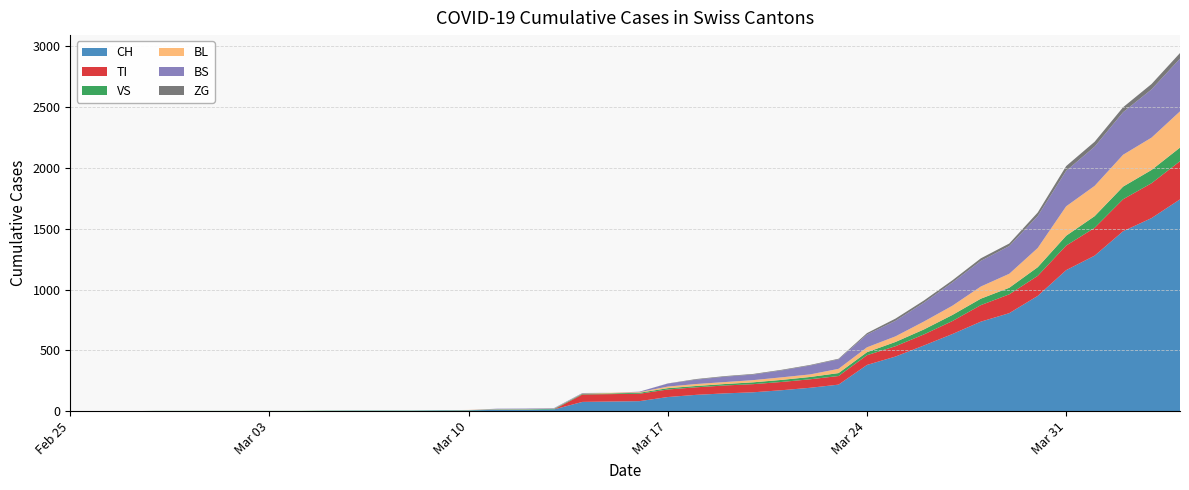

Reading left to right, list all the values displayed in this chart.

CH: 2020-02-25=0	2020-02-26=0	2020-02-27=0	2020-02-28=0	2020-02-29=0	2020-03-01=0	2020-03-02=0	2020-03-03=0	2020-03-04=0	2020-03-05=2	2020-03-06=3	2020-03-07=3	2020-03-08=3	2020-03-09=5	2020-03-10=6	2020-03-11=11	2020-03-12=12	2020-03-13=14	2020-03-14=76	2020-03-15=79	2020-03-16=82	2020-03-17=116	2020-03-18=134	2020-03-19=146	2020-03-20=155	2020-03-21=172	2020-03-22=192	2020-03-23=218	2020-03-24=380	2020-03-25=449	2020-03-26=540	2020-03-27=634	2020-03-28=736	2020-03-29=806	2020-03-30=948	2020-03-31=1160	2020-04-01=1279	2020-04-02=1480	2020-04-03=1588	2020-04-04=1742
TI: 2020-02-25=0	2020-02-26=0	2020-02-27=0	2020-02-28=0	2020-02-29=0	2020-03-01=0	2020-03-02=0	2020-03-03=0	2020-03-04=0	2020-03-05=0	2020-03-06=0	2020-03-07=0	2020-03-08=0	2020-03-09=0	2020-03-10=0	2020-03-11=0	2020-03-12=0	2020-03-13=0	2020-03-14=61	2020-03-15=61	2020-03-16=61	2020-03-17=62	2020-03-18=62	2020-03-19=65	2020-03-20=67	2020-03-21=68	2020-03-22=70	2020-03-23=71	2020-03-24=80	2020-03-25=85	2020-03-26=91	2020-03-27=107	2020-03-28=136	2020-03-29=155	2020-03-30=165	2020-03-31=202	2020-04-01=229	2020-04-02=263	2020-04-03=287	2020-04-04=314
VS: 2020-02-25=0	2020-02-26=0	2020-02-27=0	2020-02-28=2	2020-02-29=2	2020-03-01=2	2020-03-02=2	2020-03-03=2	2020-03-04=2	2020-03-05=2	2020-03-06=2	2020-03-07=2	2020-03-08=2	2020-03-09=2	2020-03-10=2	2020-03-11=3	2020-03-12=3	2020-03-13=5	2020-03-14=6	2020-03-15=6	2020-03-16=8	2020-03-17=11	2020-03-18=11	2020-03-19=12	2020-03-20=15	2020-03-21=17	2020-03-22=19	2020-03-23=24	2020-03-24=25	2020-03-25=35	2020-03-26=41	2020-03-27=50	2020-03-28=53	2020-03-29=54	2020-03-30=71	2020-03-31=81	2020-04-01=96	2020-04-02=104	2020-04-03=109	2020-04-04=112
BL: 2020-02-25=0	2020-02-26=0	2020-02-27=0	2020-02-28=0	2020-02-29=0	2020-03-01=0	2020-03-02=0	2020-03-03=0	2020-03-04=0	2020-03-05=0	2020-03-06=0	2020-03-07=0	2020-03-08=0	2020-03-09=0	2020-03-10=2	2020-03-11=2	2020-03-12=2	2020-03-13=2	2020-03-14=2	2020-03-15=5	2020-03-16=5	2020-03-17=13	2020-03-18=16	2020-03-19=16	2020-03-20=18	2020-03-21=21	2020-03-22=21	2020-03-23=35	2020-03-24=40	2020-03-25=46	2020-03-26=65	2020-03-27=76	2020-03-28=100	2020-03-29=115	2020-03-30=158	2020-03-31=242	2020-04-01=249	2020-04-02=262	2020-04-03=266	2020-04-04=298
BS: 2020-02-25=0	2020-02-26=0	2020-02-27=0	2020-02-28=0	2020-02-29=0	2020-03-01=0	2020-03-02=0	2020-03-03=0	2020-03-04=0	2020-03-05=0	2020-03-06=0	2020-03-07=0	2020-03-08=0	2020-03-09=0	2020-03-10=0	2020-03-11=4	2020-03-12=4	2020-03-13=4	2020-03-14=4	2020-03-15=0	2020-03-16=4	2020-03-17=25	2020-03-18=36	2020-03-19=44	2020-03-20=46	2020-03-21=57	2020-03-22=73	2020-03-23=78	2020-03-24=105	2020-03-25=128	2020-03-26=155	2020-03-27=191	2020-03-28=211	2020-03-29=228	2020-03-30=263	2020-03-31=292	2020-04-01=323	2020-04-02=350	2020-04-03=397	2020-04-04=434
ZG: 2020-02-25=0	2020-02-26=0	2020-02-27=0	2020-02-28=0	2020-02-29=0	2020-03-01=0	2020-03-02=0	2020-03-03=0	2020-03-04=0	2020-03-05=0	2020-03-06=0	2020-03-07=0	2020-03-08=0	2020-03-09=0	2020-03-10=0	2020-03-11=0	2020-03-12=0	2020-03-13=0	2020-03-14=0	2020-03-15=0	2020-03-16=0	2020-03-17=1	2020-03-18=5	2020-03-19=5	2020-03-20=5	2020-03-21=5	2020-03-22=5	2020-03-23=5	2020-03-24=12	2020-03-25=18	2020-03-26=18	2020-03-27=18	2020-03-28=21	2020-03-29=21	2020-03-30=29	2020-03-31=39	2020-04-01=40	2020-04-02=41	2020-04-03=44	2020-04-04=46